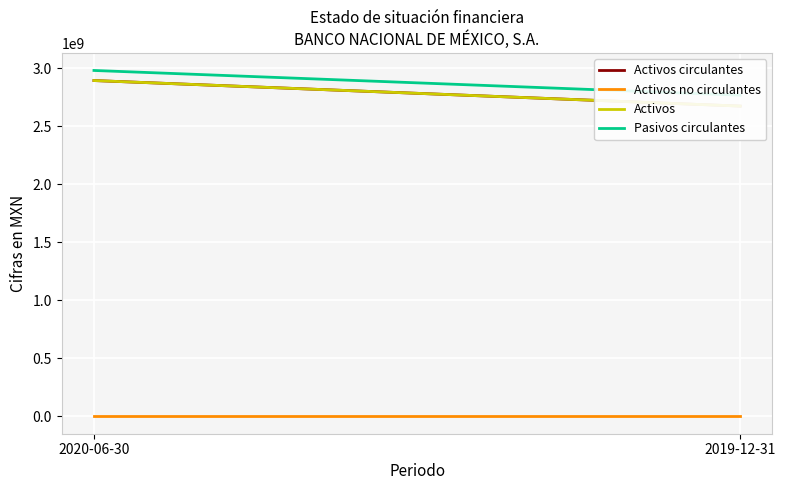

The Activos no circulantes series shows 0 at 2019-12-31. True or false?

True